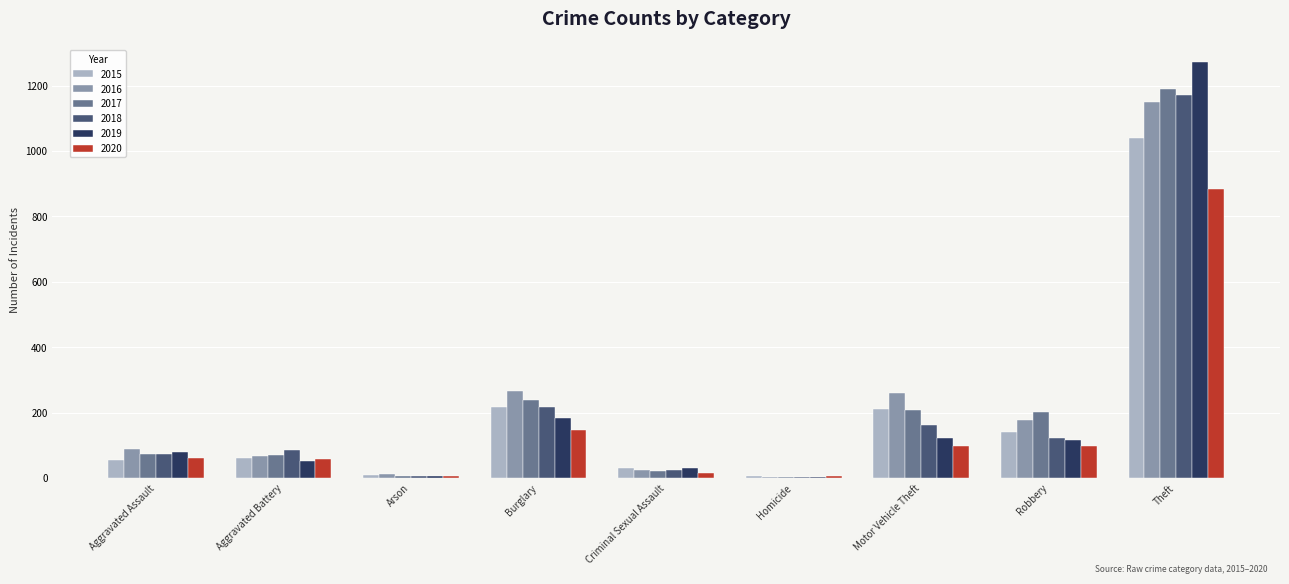

What is the total value across all series at Motor Vehicle Theft?

1064